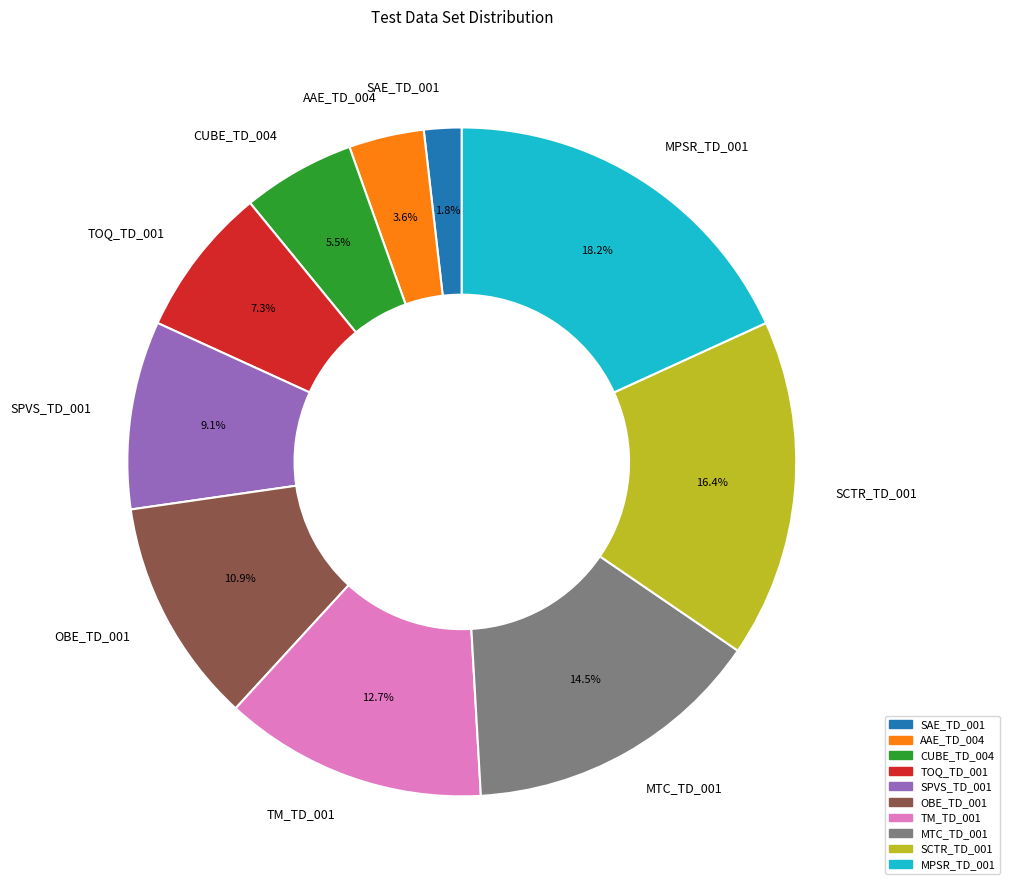

Does AAE_TD_004 represent more than half of the total?

No